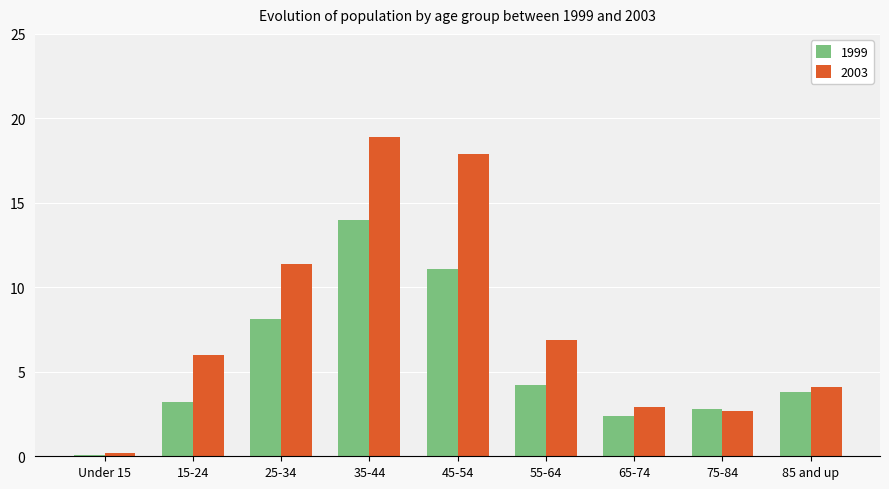

Which series changed the most between Under 15 and 75-84?

1999